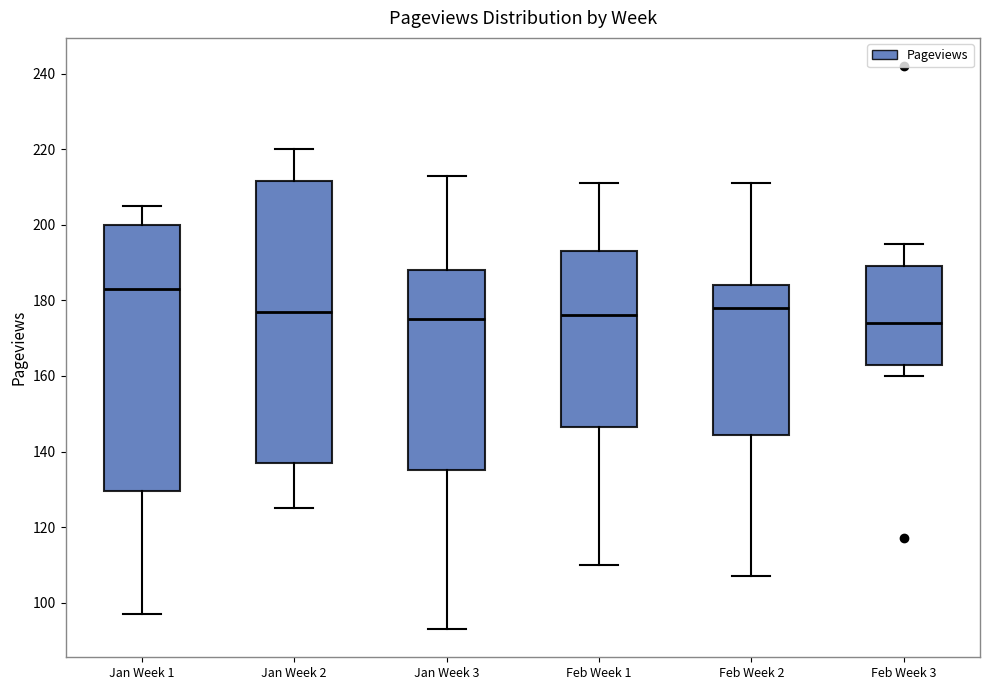

Which box is the tallest, from its lower edge to its upper edge?

Jan Week 2